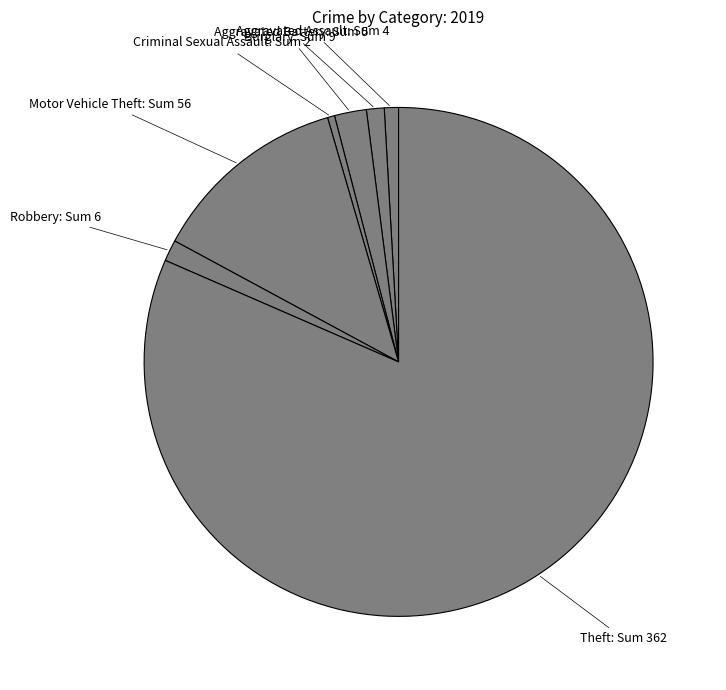

Does any single category account for the majority?

Yes